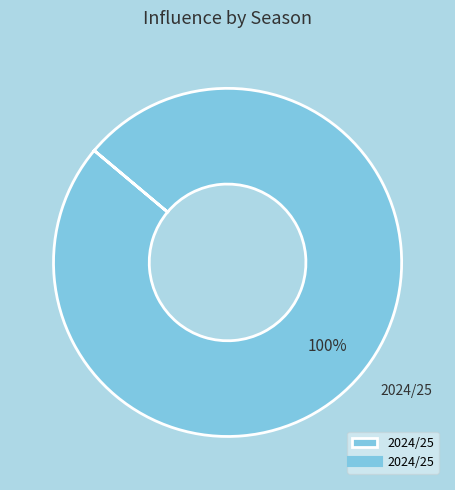

Rank the categories by value from lowest to highest.

2024/25